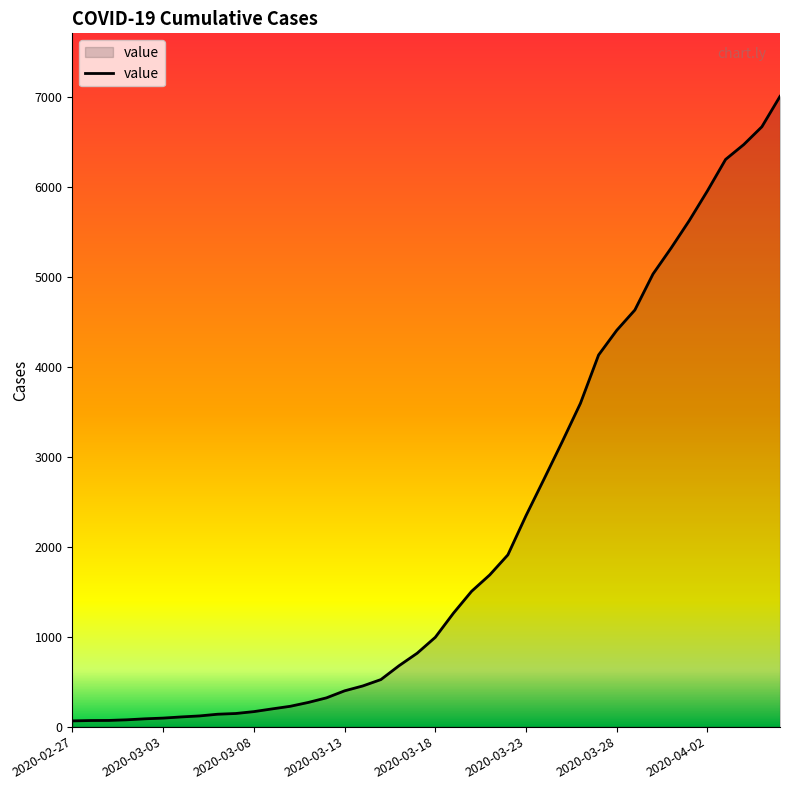

What is the difference between the maximum and minimum values?

6940